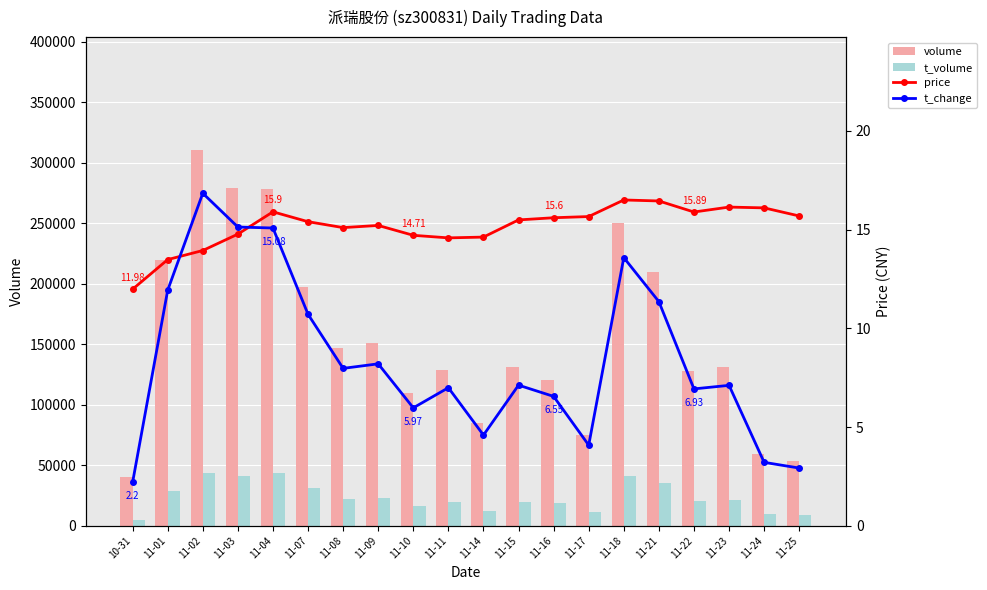

Between 11-10 and 11-03, which is larger?

11-03